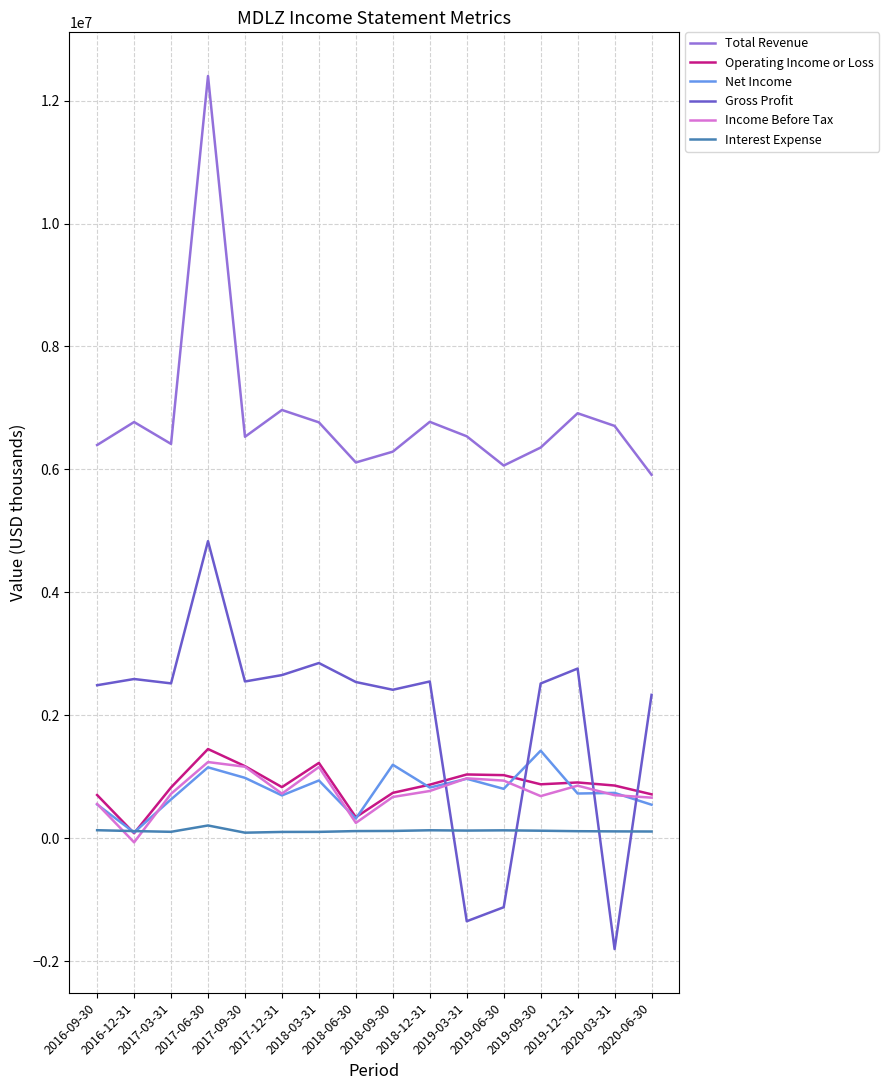

What is the minimum value for Interest Expense?

89000